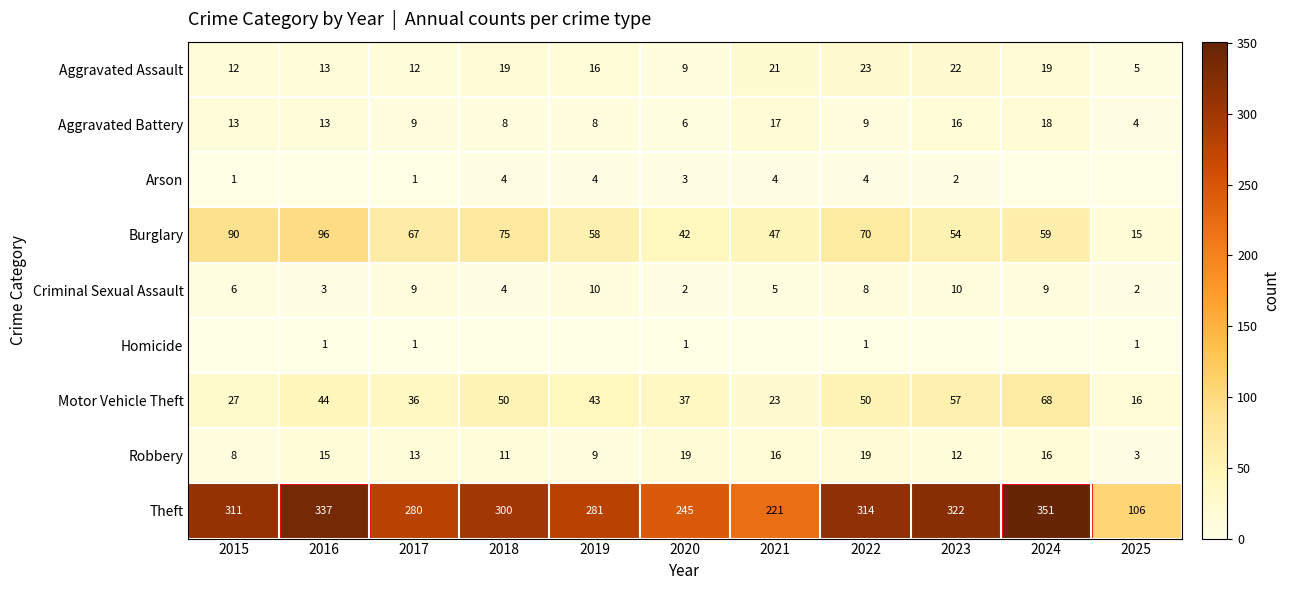

At which label does Motor Vehicle Theft first exceed 43?

2016